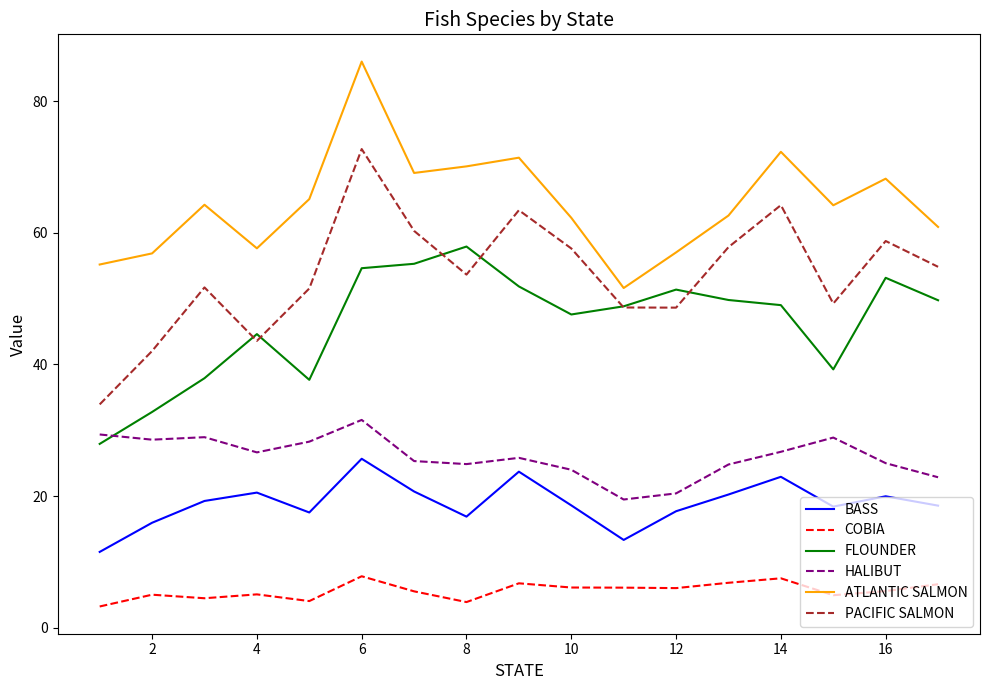

What is the minimum value for ATLANTIC SALMON?

51.6